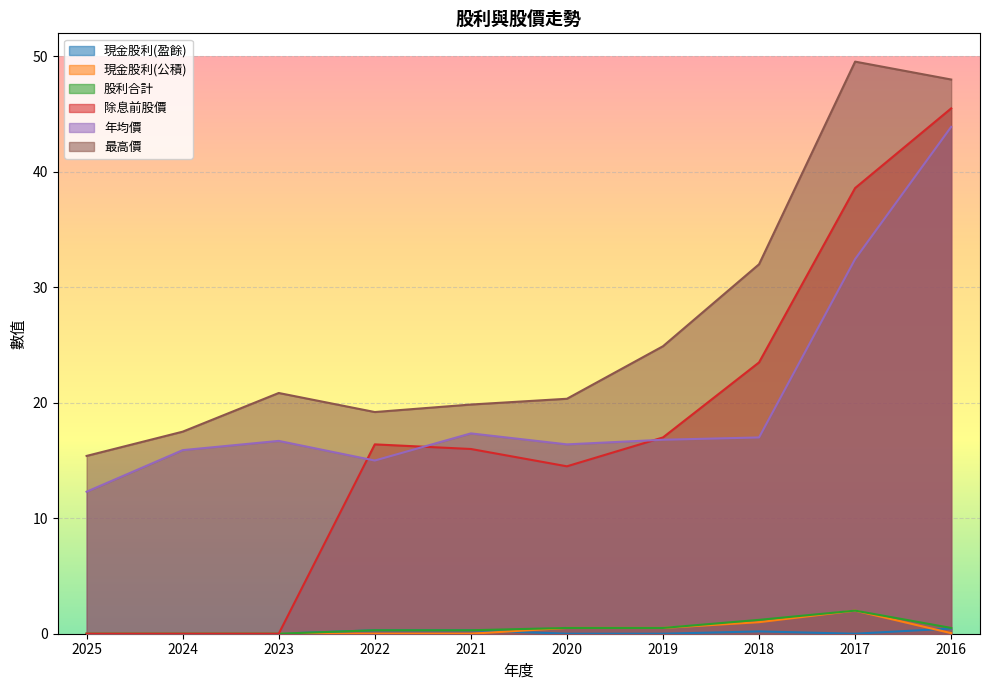

How many lines are shown in the chart?

6